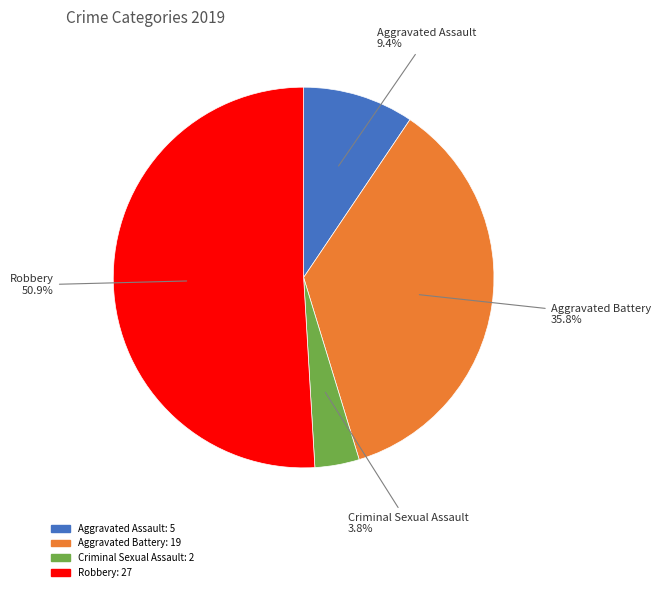

Count the number of slices in the pie.

4